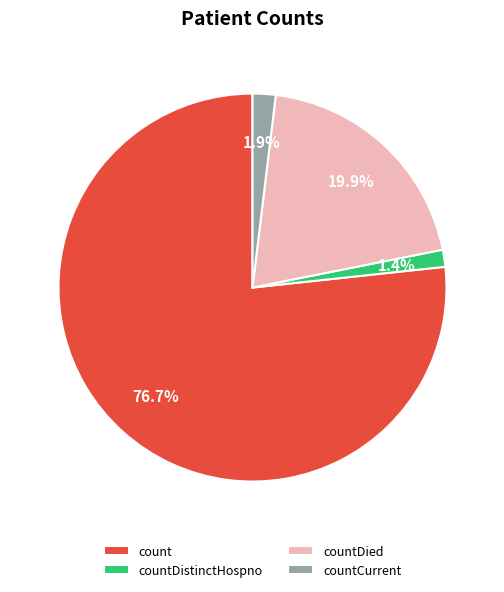

The count slice represents 77% of the pie. True or false?

True